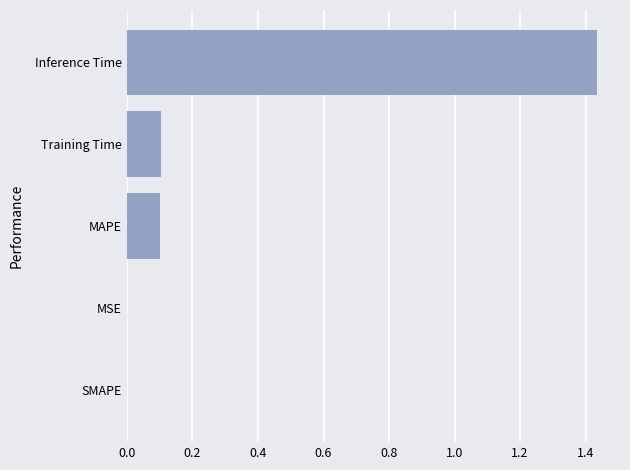

Which has a higher value, SMAPE or MAPE?

MAPE